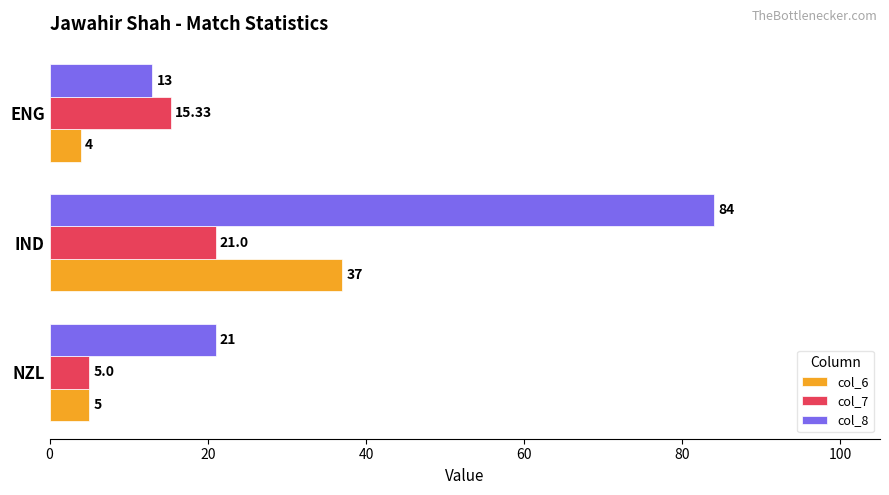

Rank the categories by col_7 value from highest to lowest.

IND, ENG, NZL